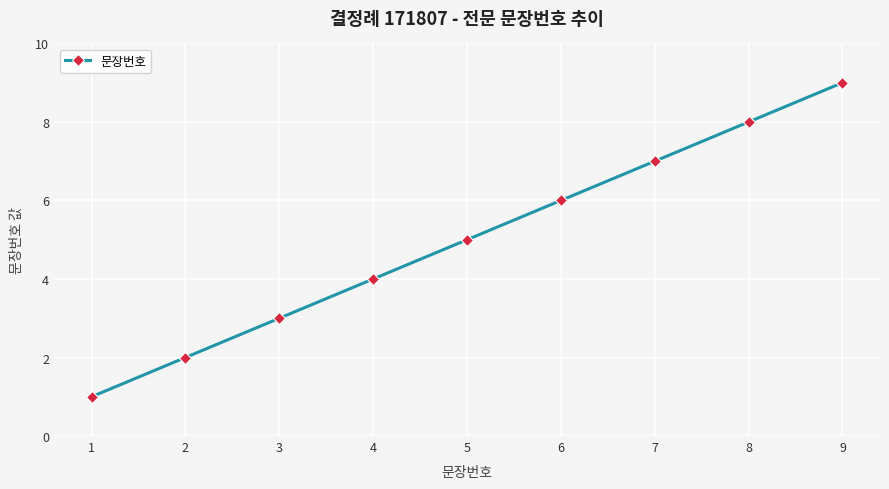

How many data points are less than 5?

4